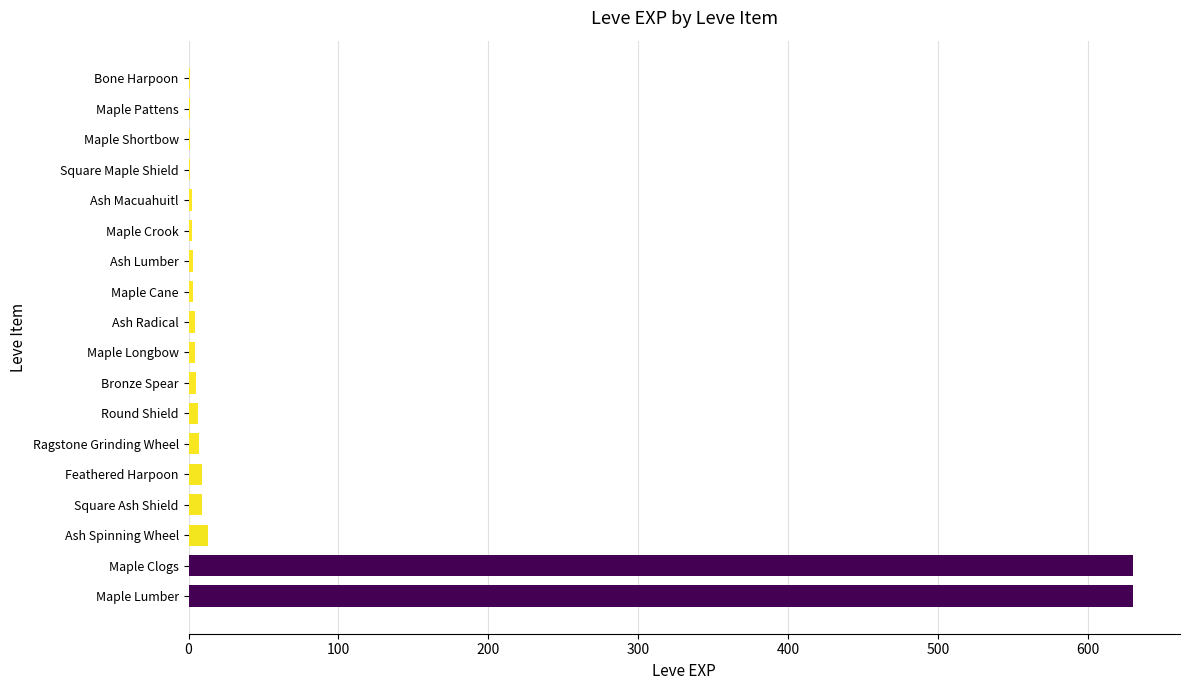

Is it true that the value at Maple Lumber is 413?

False